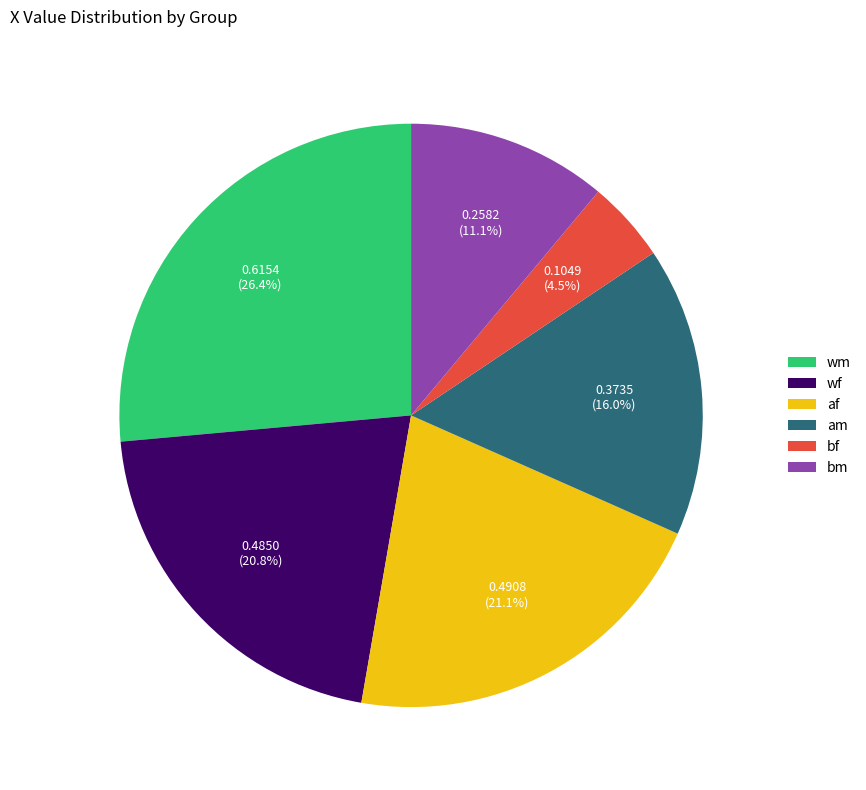

Is the sum of bm and wm greater than half?

No